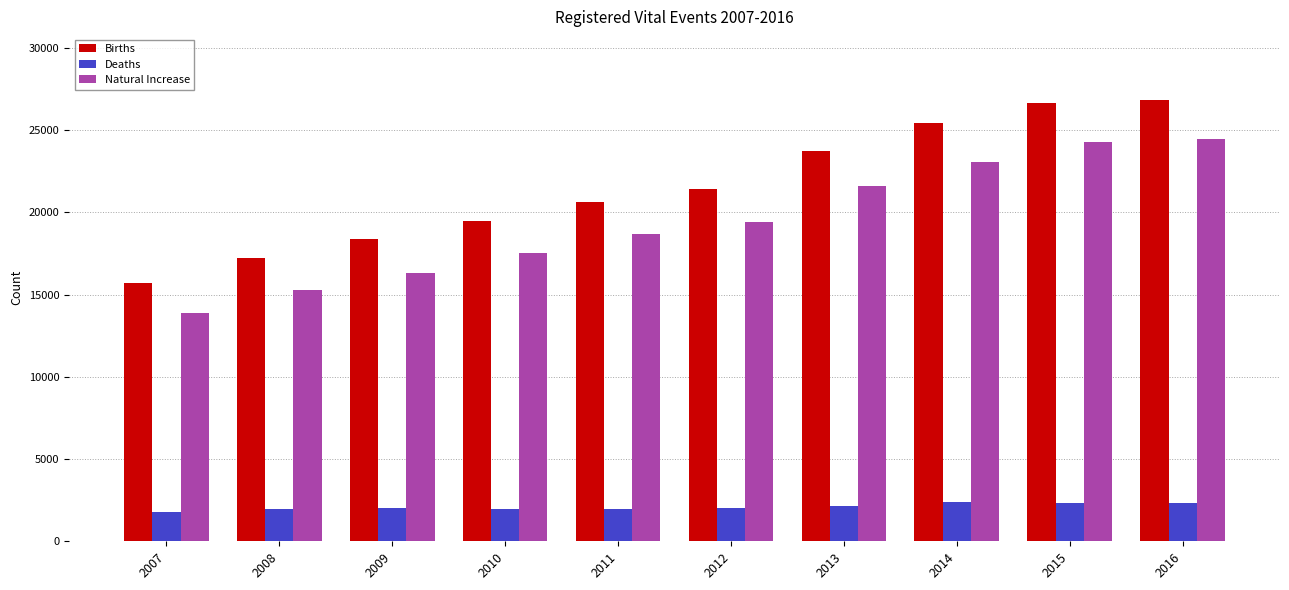

At how many categories does at least one series exceed 6762?

10